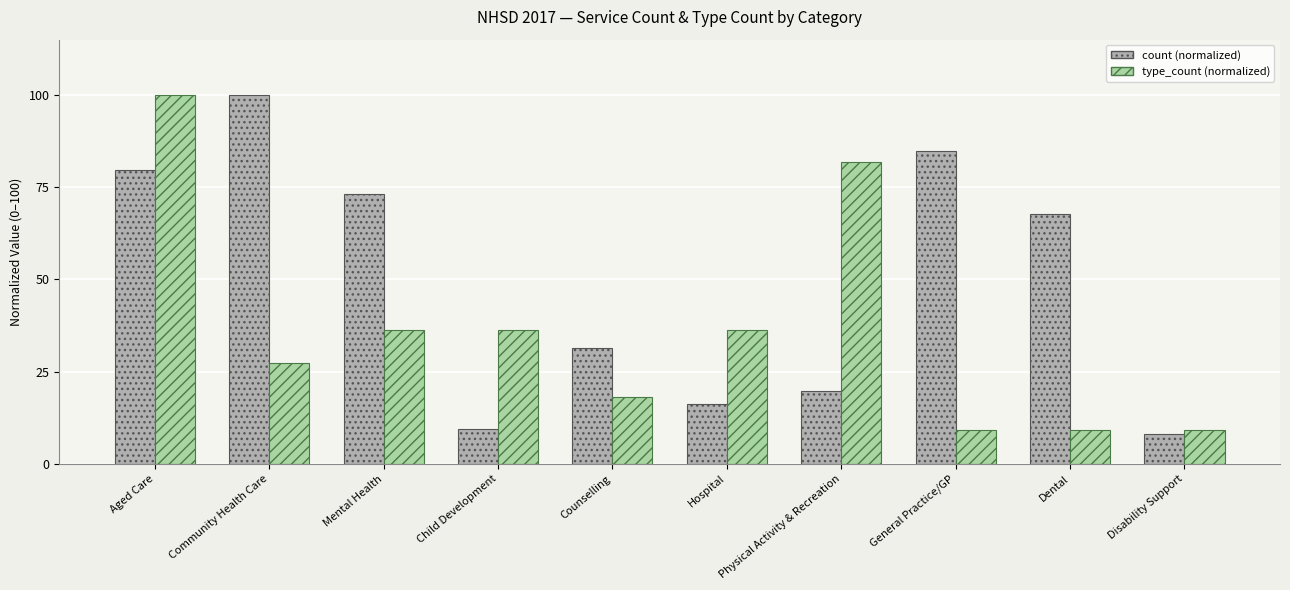

Which label corresponds to the smallest value in the chart?

Disability Support